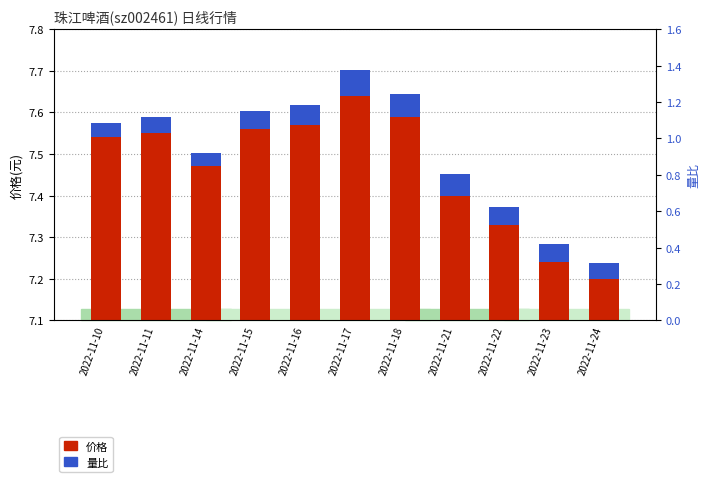

What is the sum of the 价格 values at 2022-11-18 and 2022-11-22?

14.9